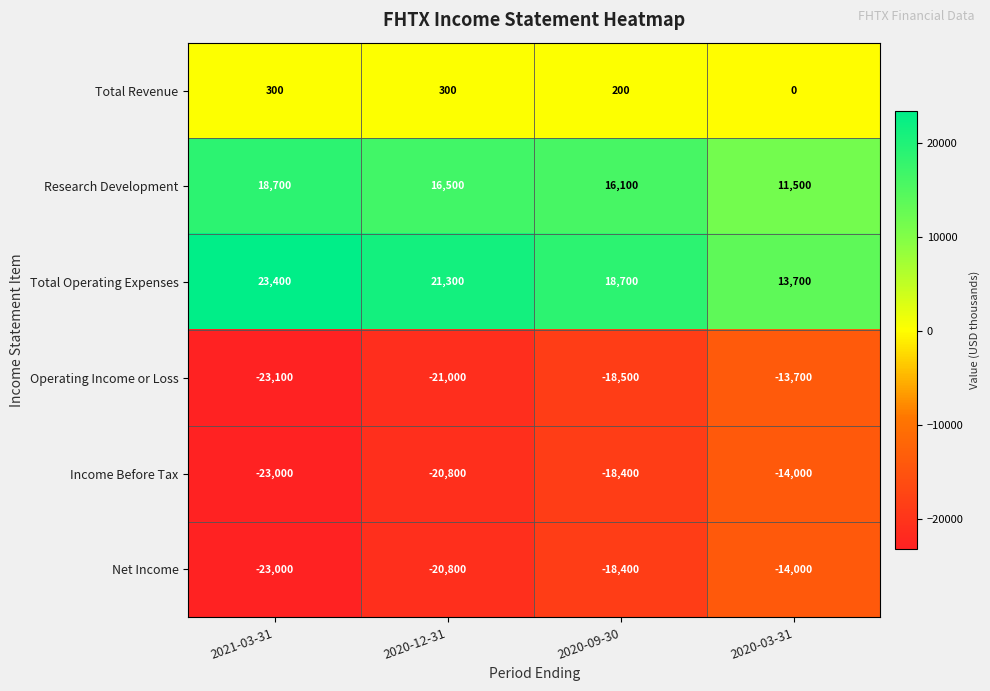

List the labels in order of Income Before Tax value, smallest first.

2021-03-31, 2020-12-31, 2020-09-30, 2020-03-31